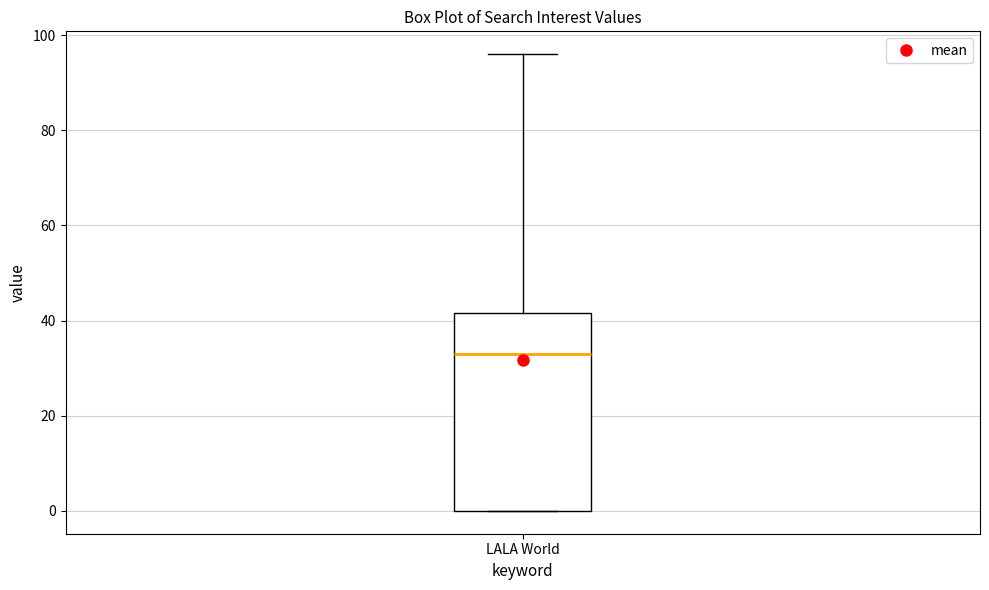

Transcribe this box plot: give where the median line is, the range the box spans, and where the two whiskers end, as read against the y-axis. The values are not printed on the chart, so give them approximately, as read against the axis.

median 34, box 0 to 42, whiskers 0 to 96